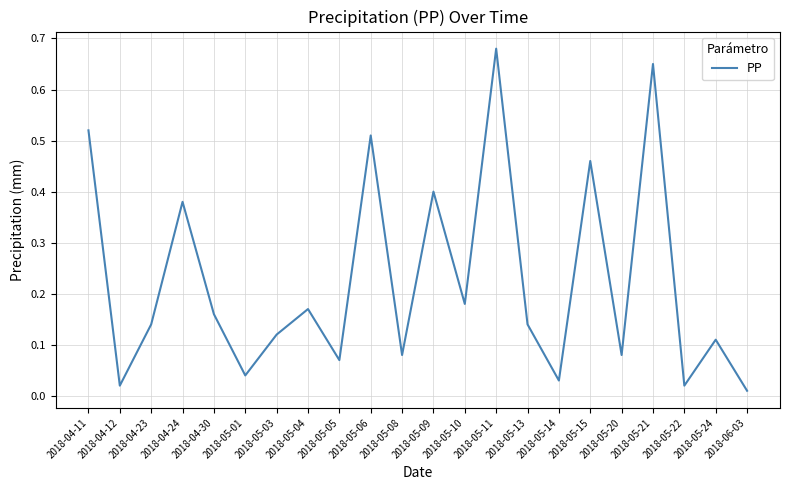

Which category has the highest value across all series?

2018-05-11